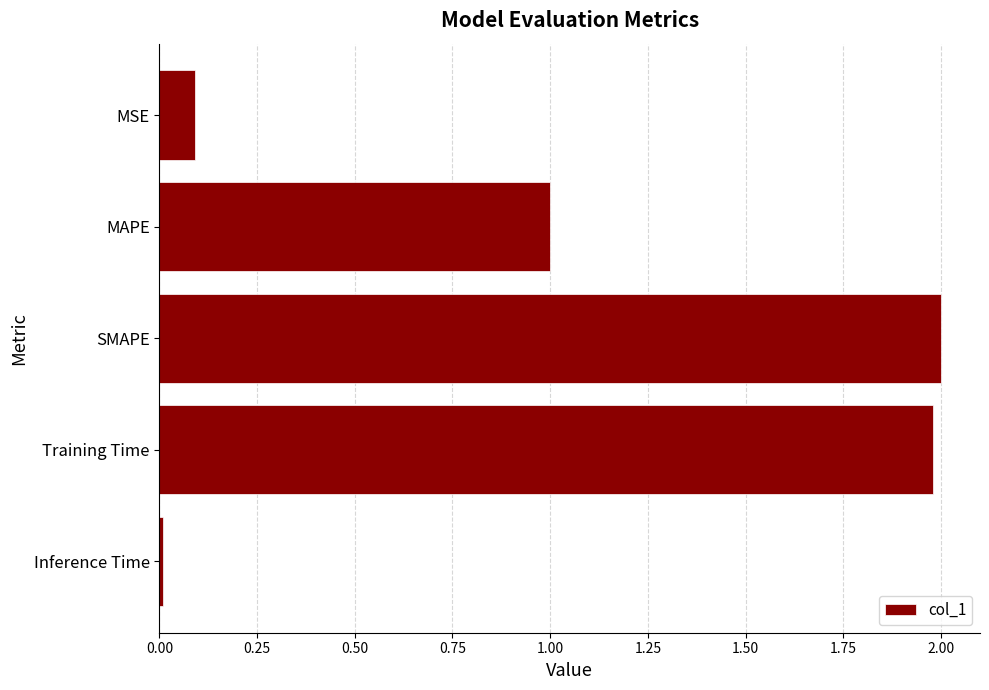

How many values are below 1?

2